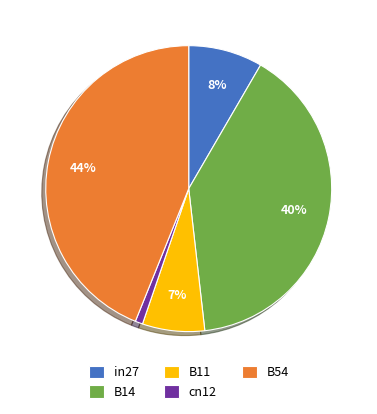

Is the sum of in27 and B14 greater than half?

No